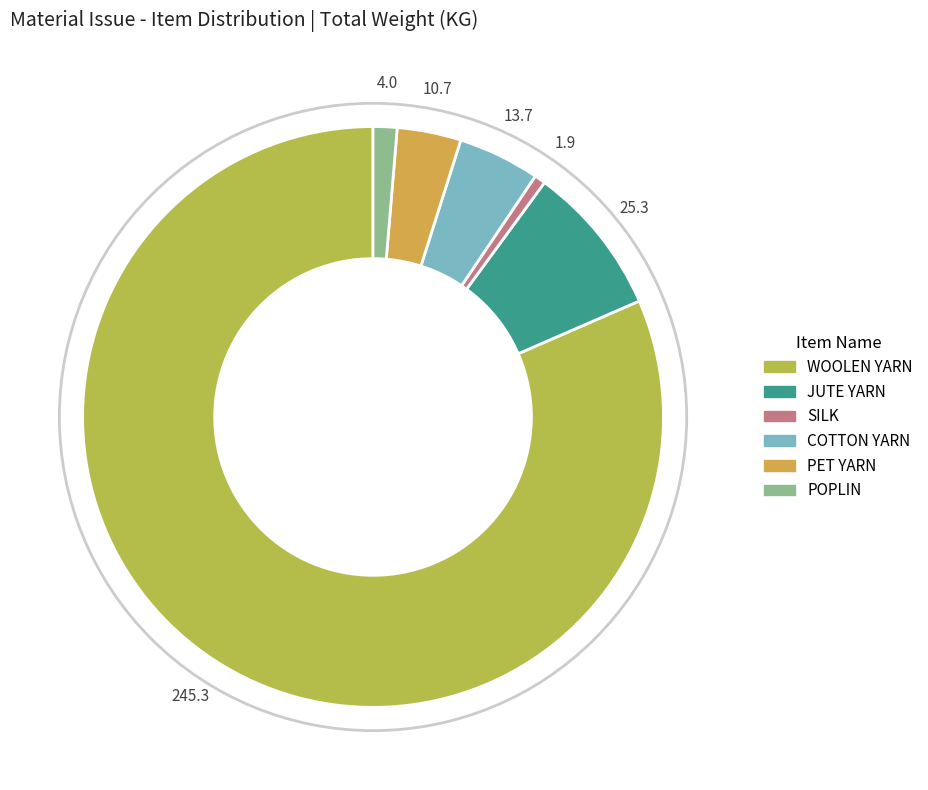

The POPLIN slice represents 9% of the pie. True or false?

False